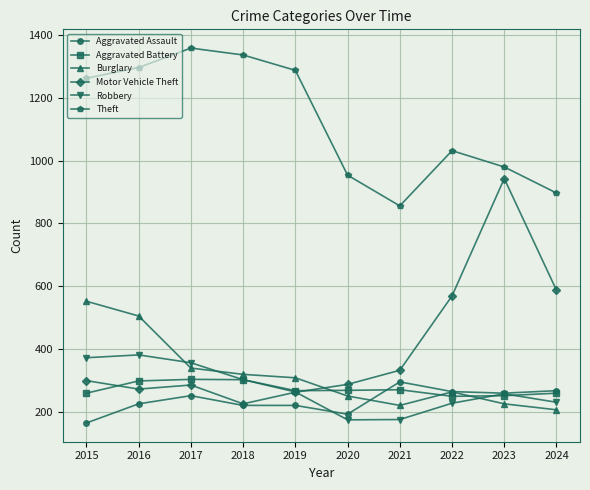

Where is Theft nearest to the value 1107?

2022